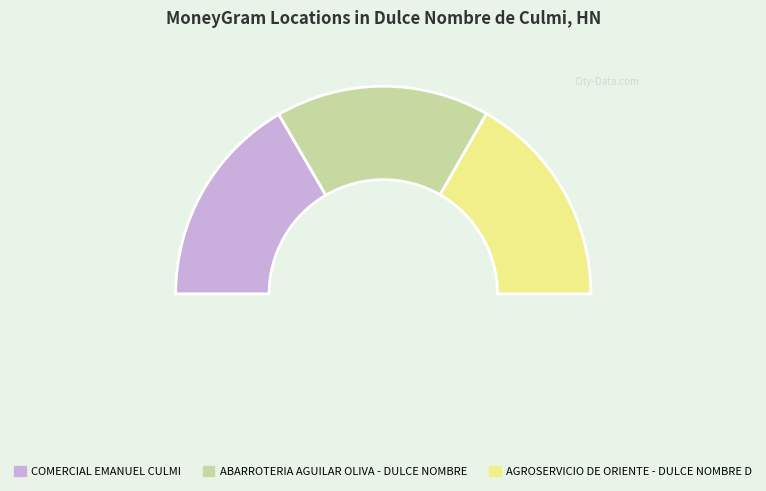

How many slices are in this pie chart?

3